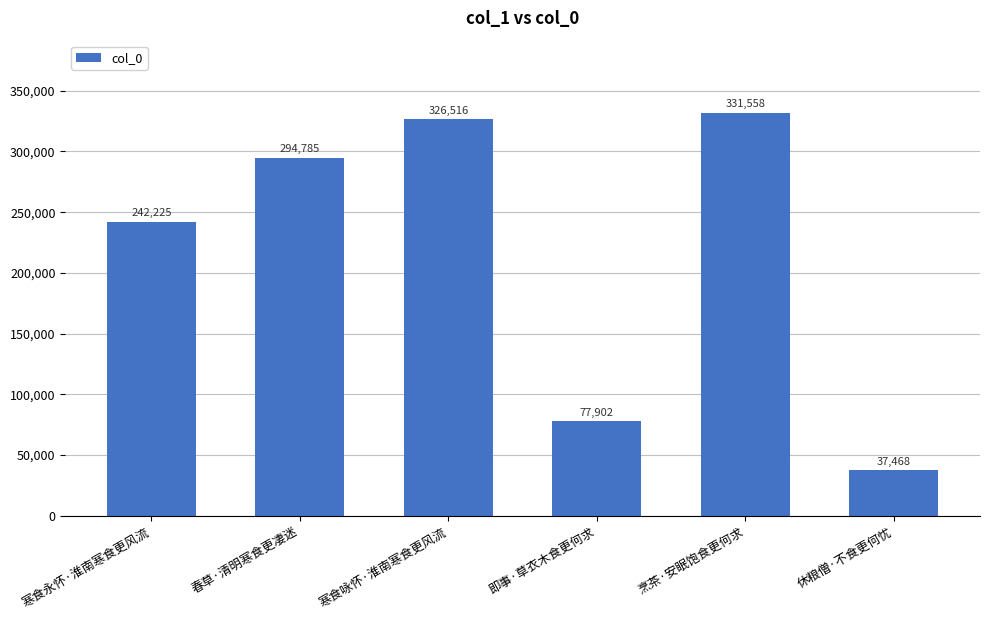

True or false: the data shows 77902 at 即事·草衣木食更何求.

True